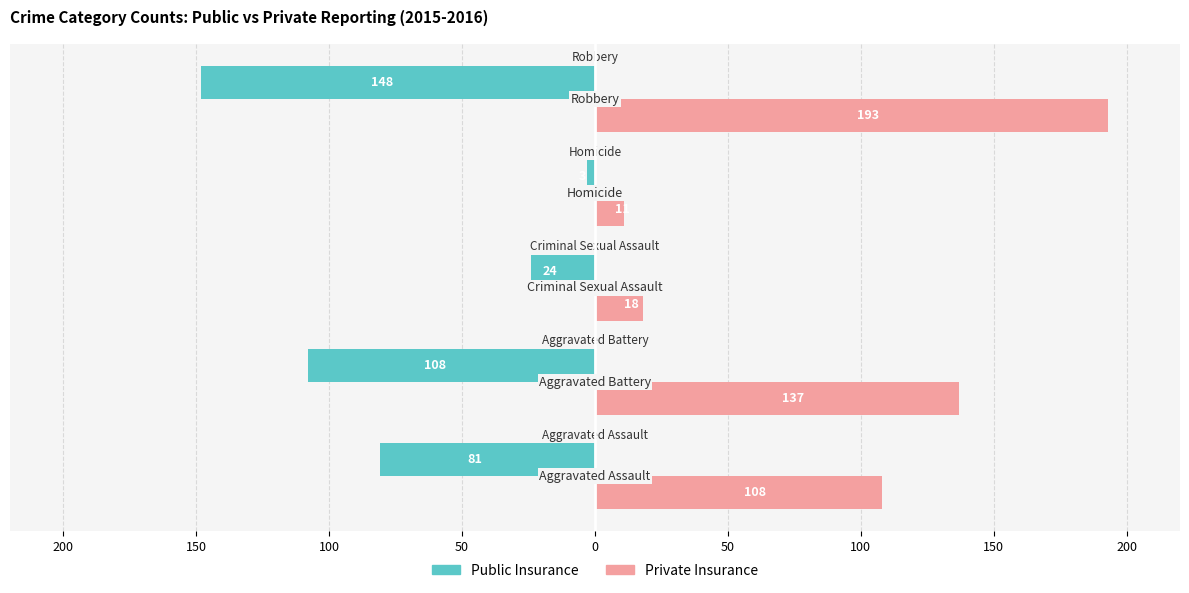

What is the average value of the Public Insurance series?

-73